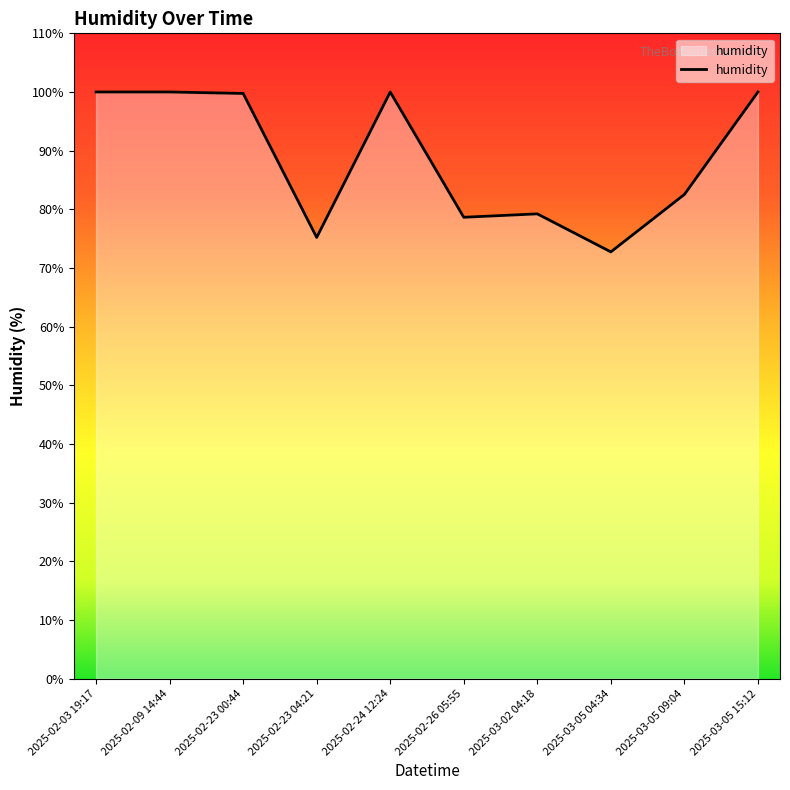

Read the value at 2025-03-05 04:34.

72.7